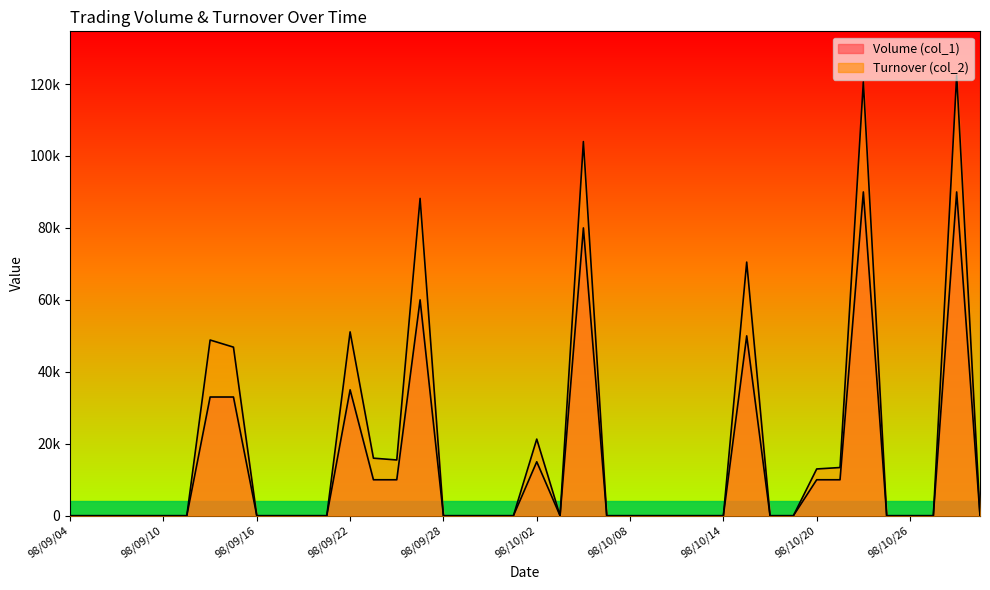

The Volume (col_1) series shows 55382 at 98/09/11. True or false?

False